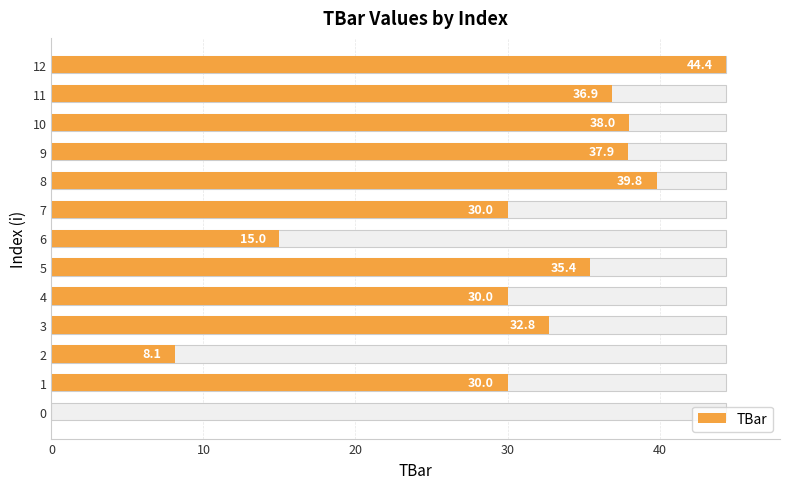

How many positive values are there?

12